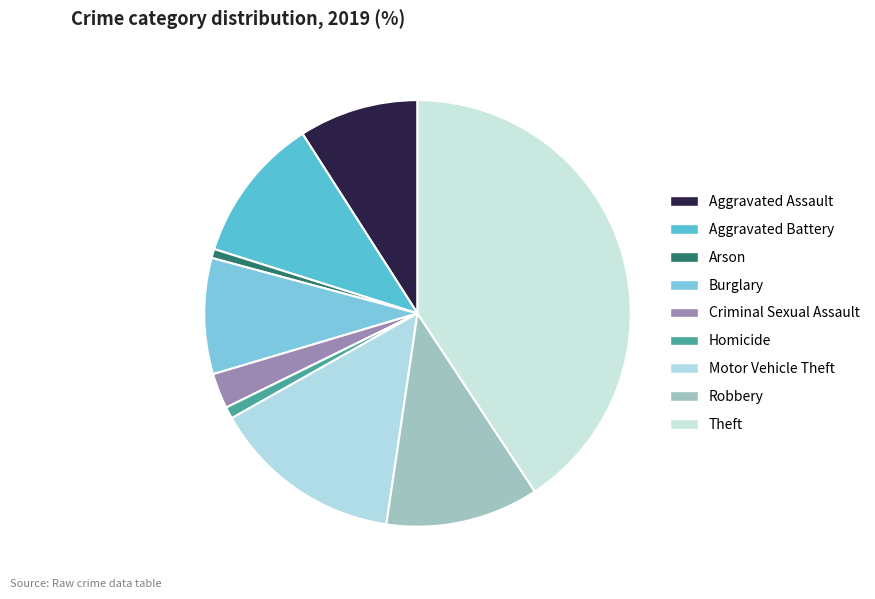

Count the number of slices in the pie.

9